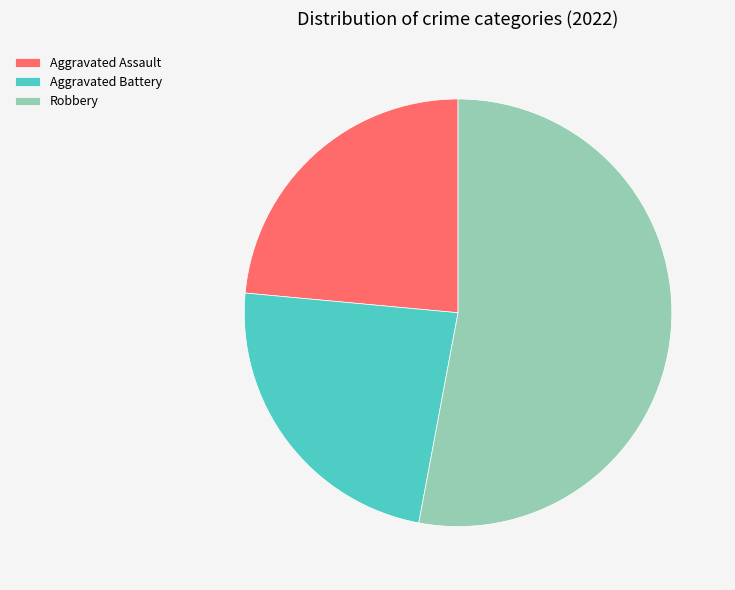

Do Robbery and Aggravated Assault together represent more than half of the pie?

Yes